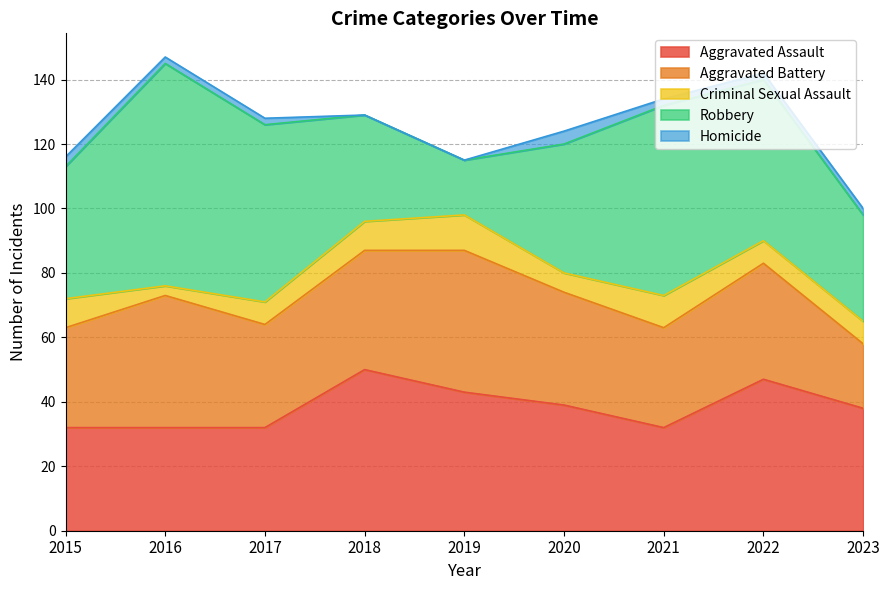

Reading left to right, transcribe all the data shown in this chart.

Aggravated Assault: 2015=32	2016=32	2017=32	2018=50	2019=43	2020=39	2021=32	2022=47	2023=38
Aggravated Battery: 2015=31	2016=41	2017=32	2018=37	2019=44	2020=35	2021=31	2022=36	2023=20
Criminal Sexual Assault: 2015=9	2016=3	2017=7	2018=9	2019=11	2020=6	2021=10	2022=7	2023=7
Robbery: 2015=41	2016=69	2017=55	2018=33	2019=17	2020=40	2021=59	2022=50	2023=33
Homicide: 2015=3	2016=2	2017=2	2018=0	2019=0	2020=4	2021=2	2022=2	2023=2